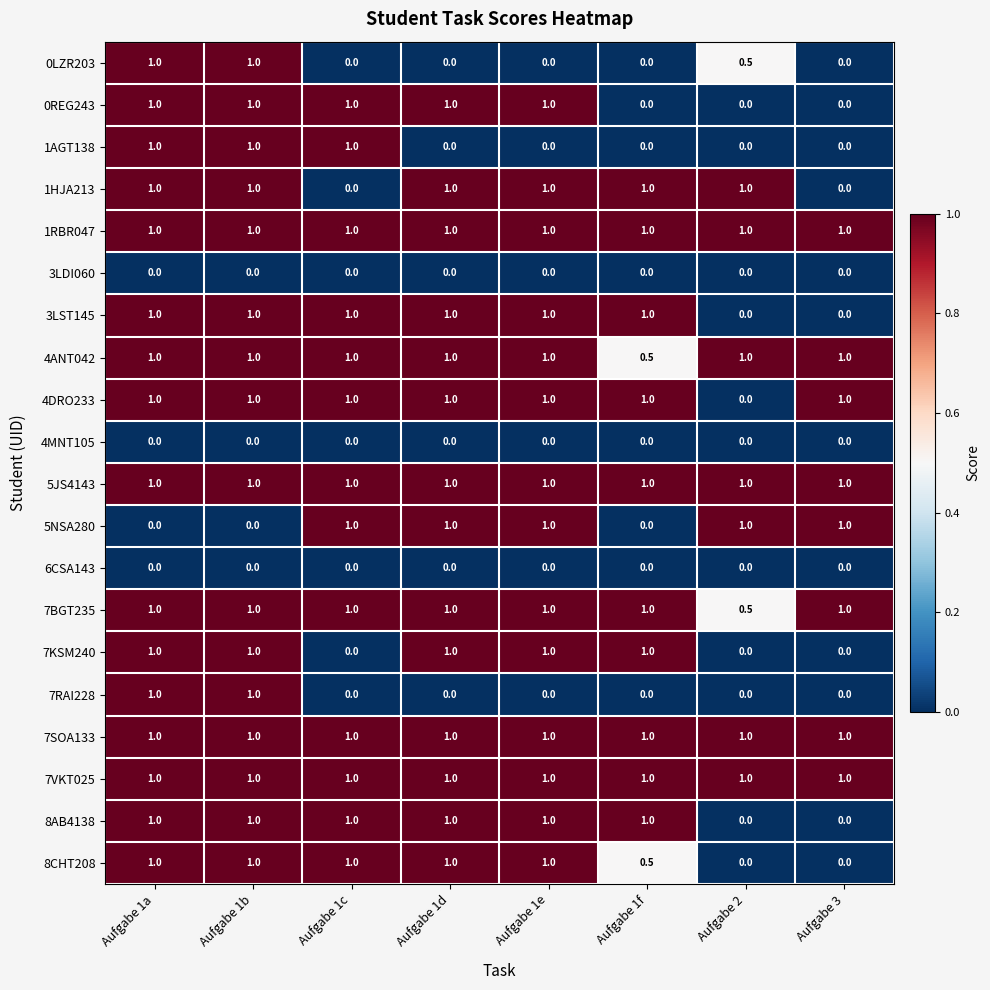

What is the total value across all series at Aufgabe 1b?

16.0